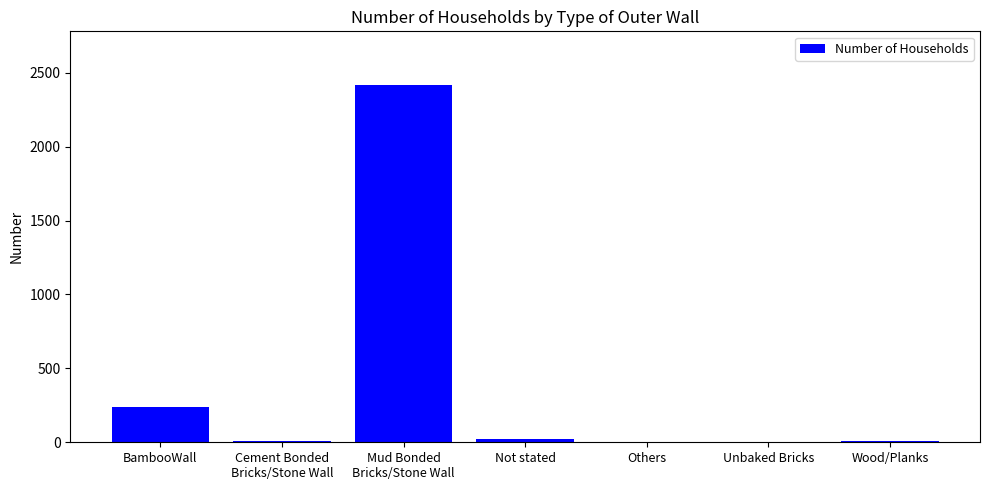

At which label is the value closest to 1209?

BambooWall